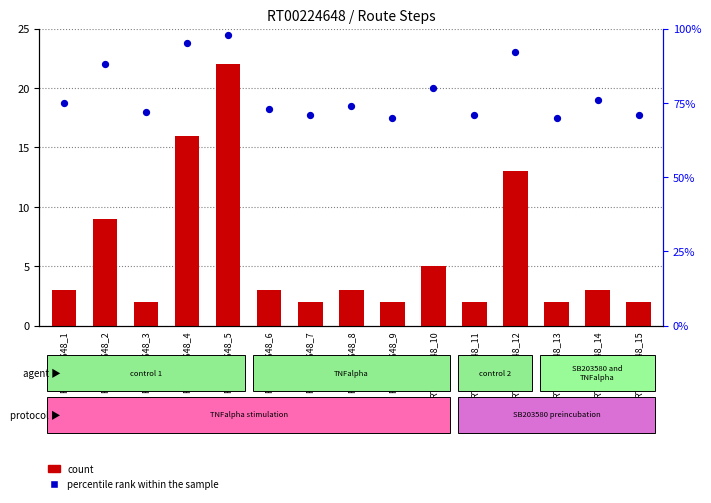

At which category is the sum across all series the highest?

RT00224648_5